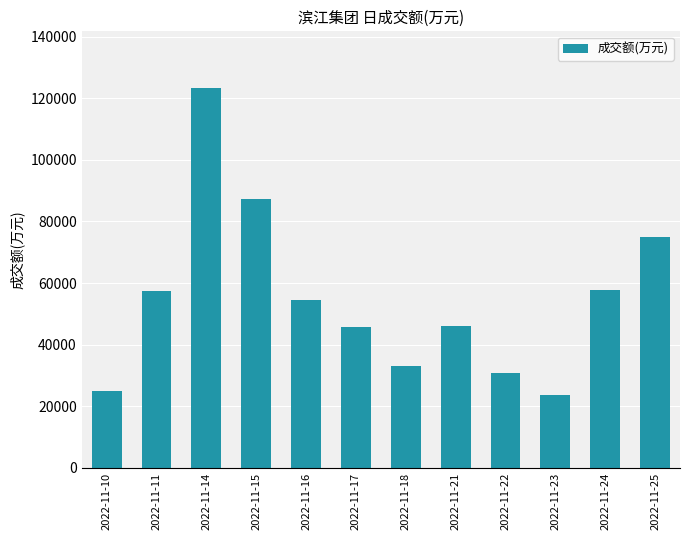

Which has a higher value, 2022-11-25 or 2022-11-24?

2022-11-25